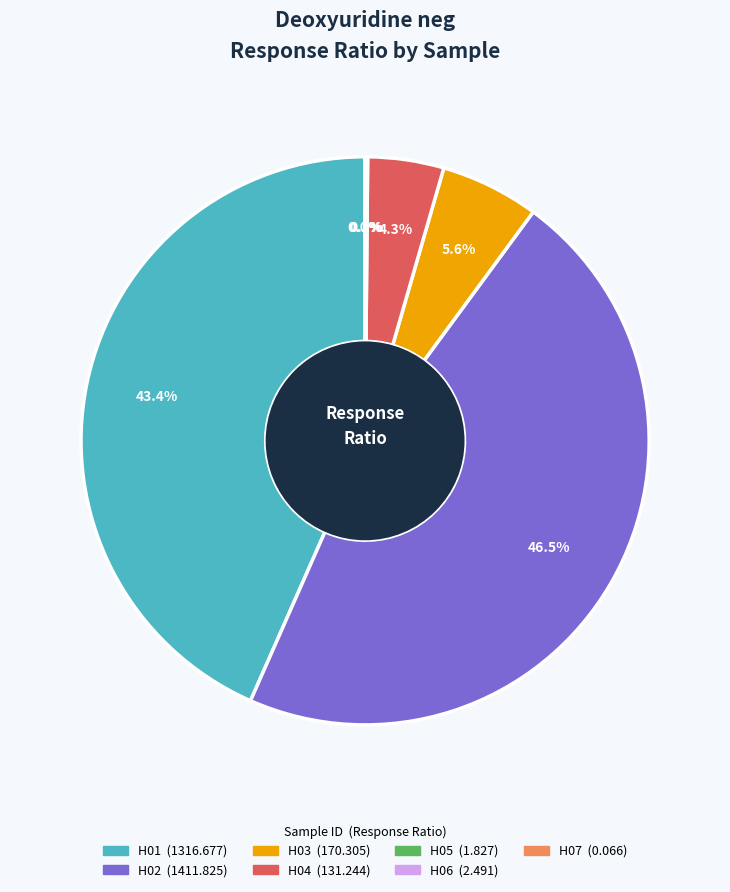

What is the total percentage of H02 and H03?

52.1%